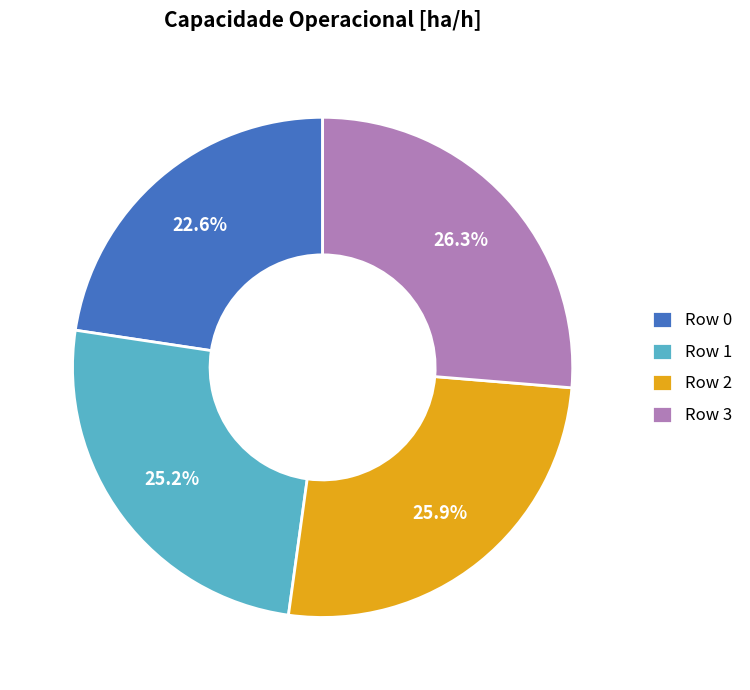

To the nearest percent, what is the difference between the largest and smallest slice percentages?

4%